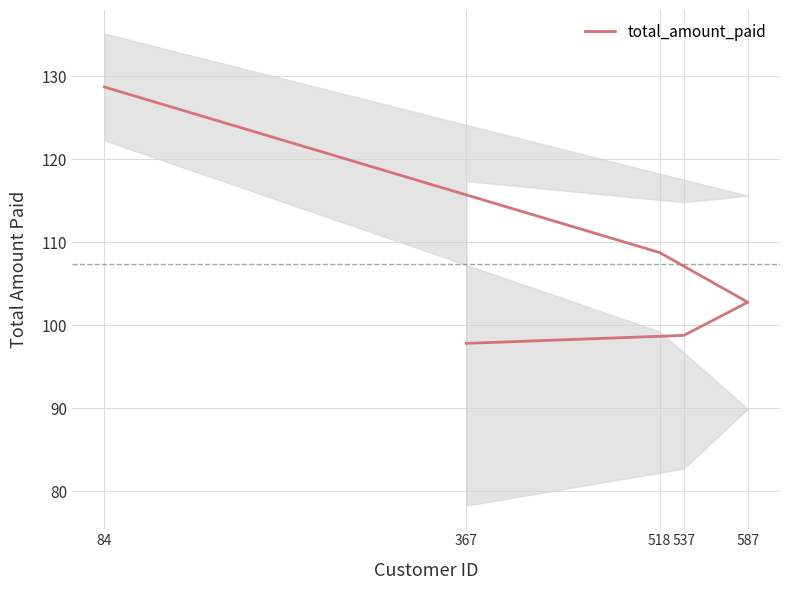

How many series are shown in this chart?

1